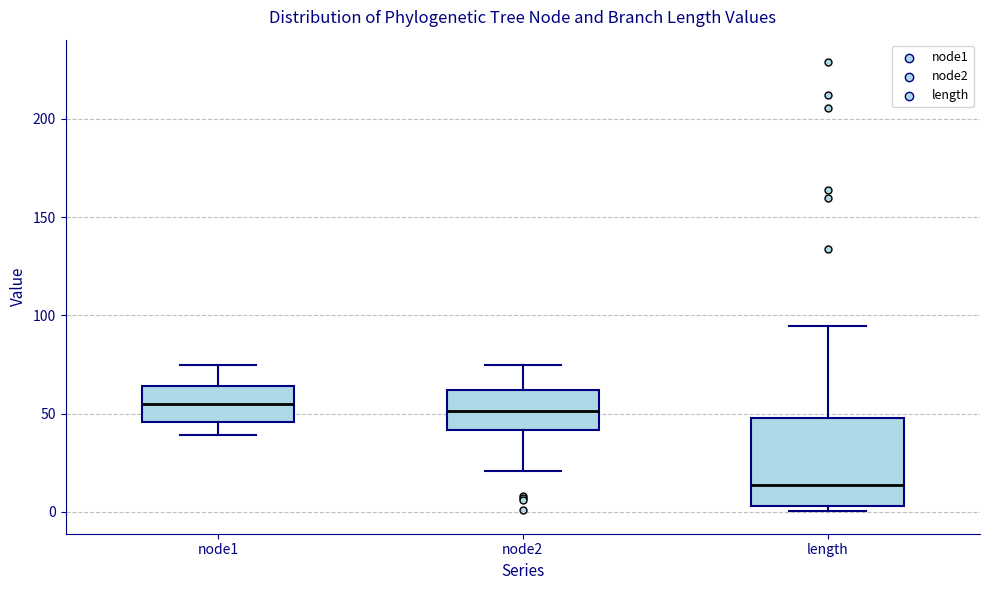

Reading left to right, read every box against the y-axis: the position of its median line, the range the box covers, and the ends of its whiskers. The values are not printed on the chart, so give them approximately, as read against the axis.

node1: median 55, box 45 to 65, whiskers 40 to 75
node2: median 50, box 40 to 60, whiskers 20 to 75
length: median 15, box 5 to 50, whiskers 0 to 95